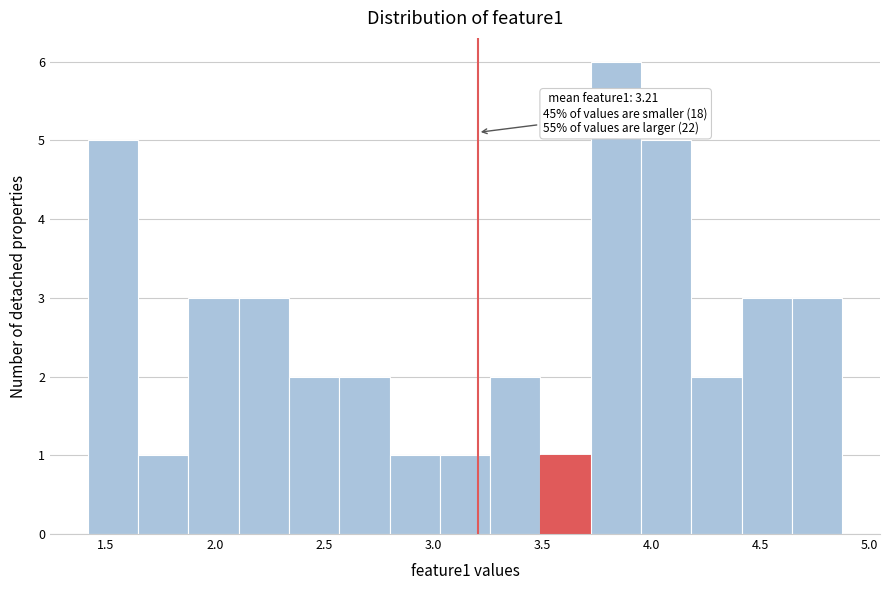

Which range on the x-axis has the tallest bar?

3.70 to 3.95